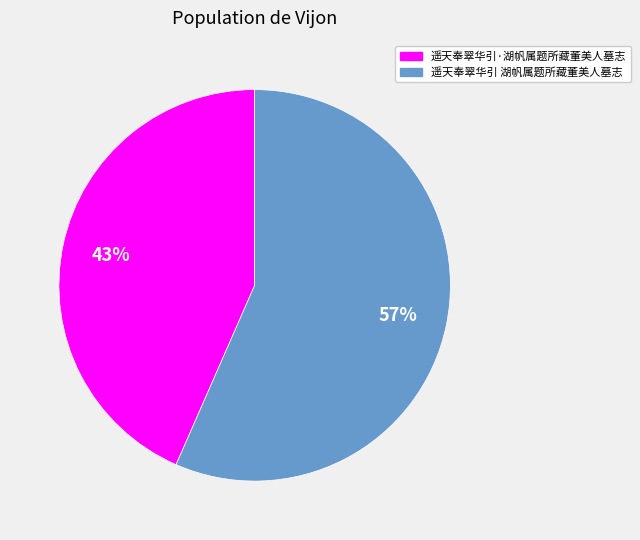

What is the largest slice in the pie chart?

遥天奉翠华引 湖帆属题所藏董美人墓志